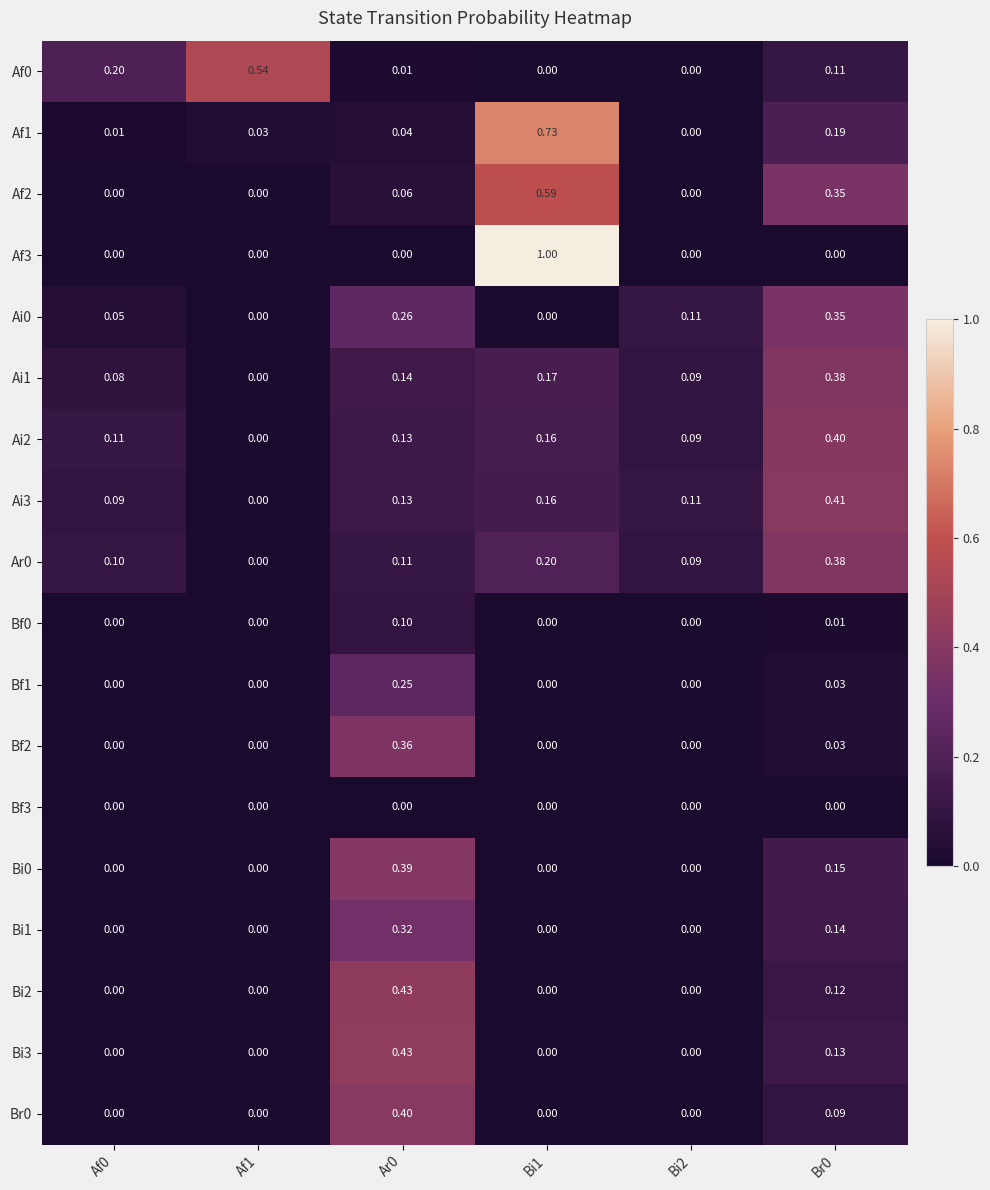

How many data points does each series have?

6